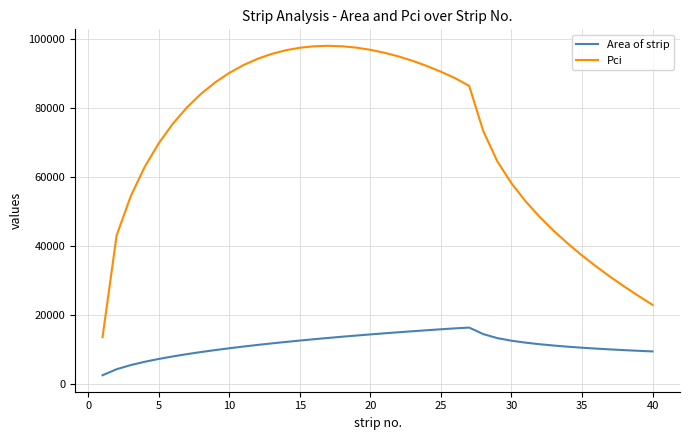

Which series has the largest range (max minus min)?

Pci